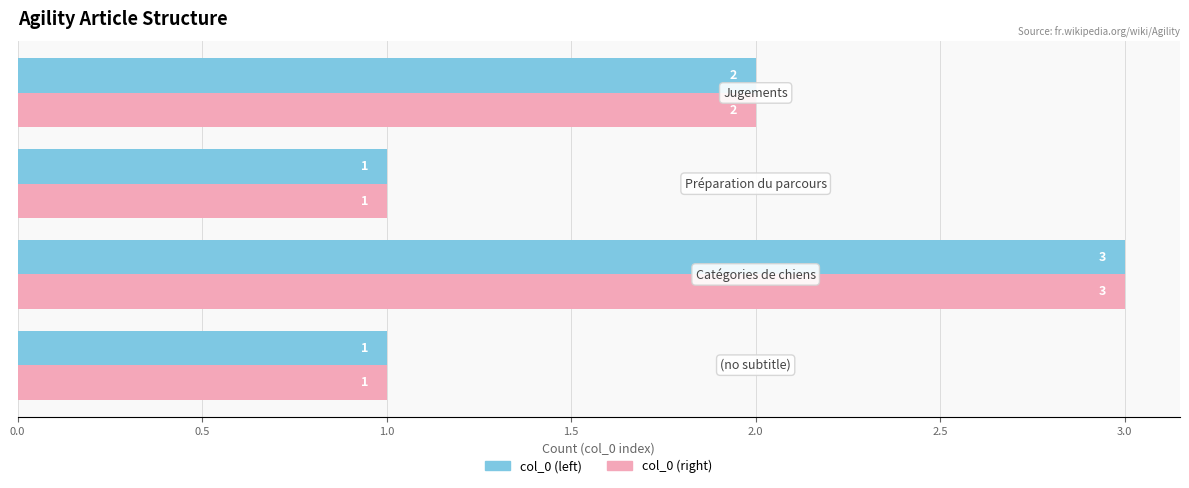

What is the sum of all col_0 (left) values?

7